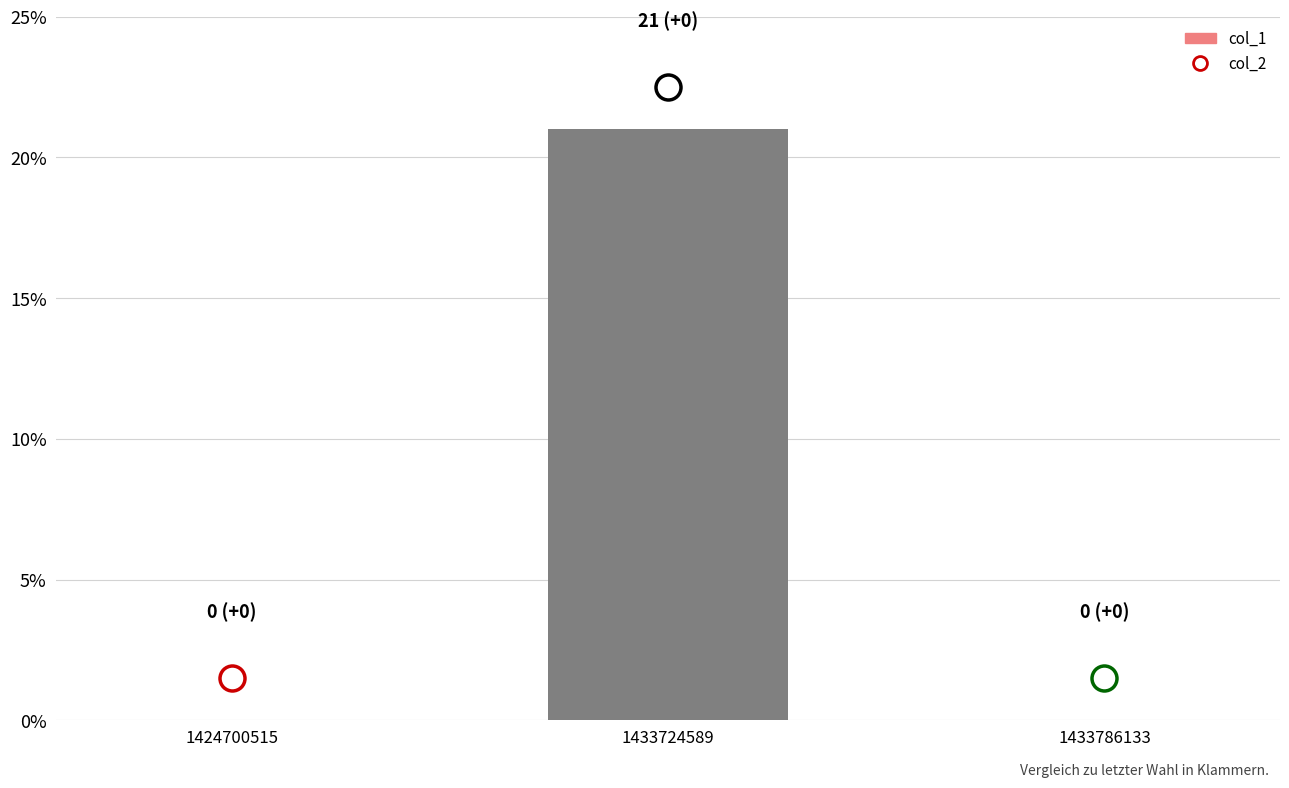

True or false: the data shows -9 at 1424700515.

False